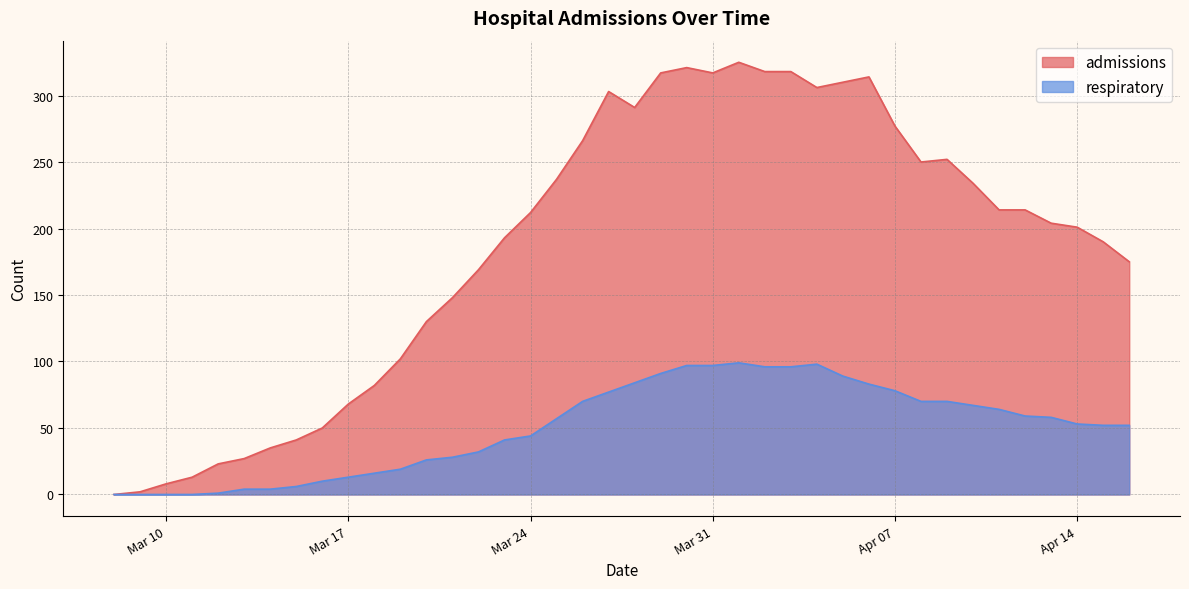

List the series in order of their peak value, highest first.

admissions, respiratory